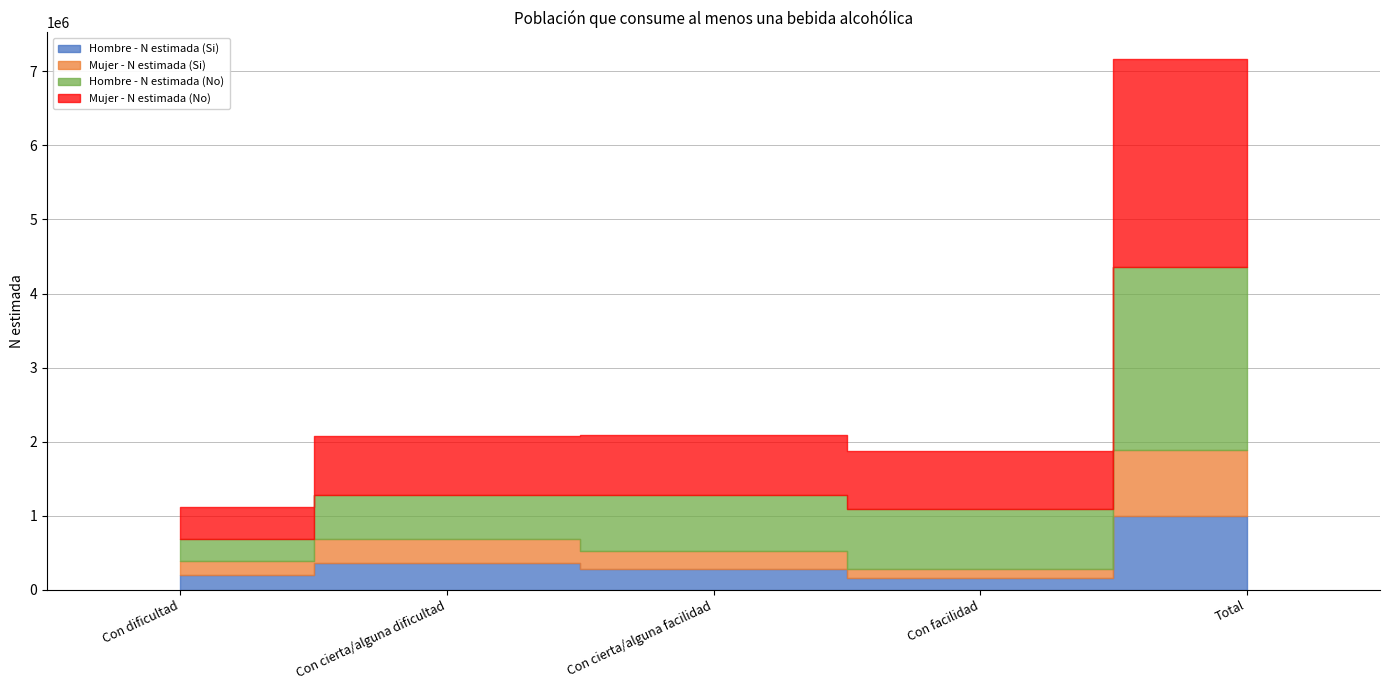

Where is the first local minimum for Hombre - N estimada (Si)?

Con facilidad